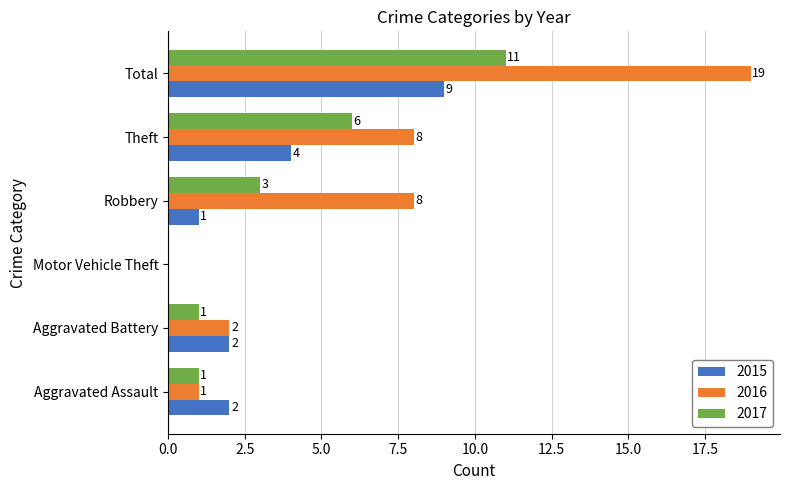

Which series changed the most between Robbery and Total?

2016